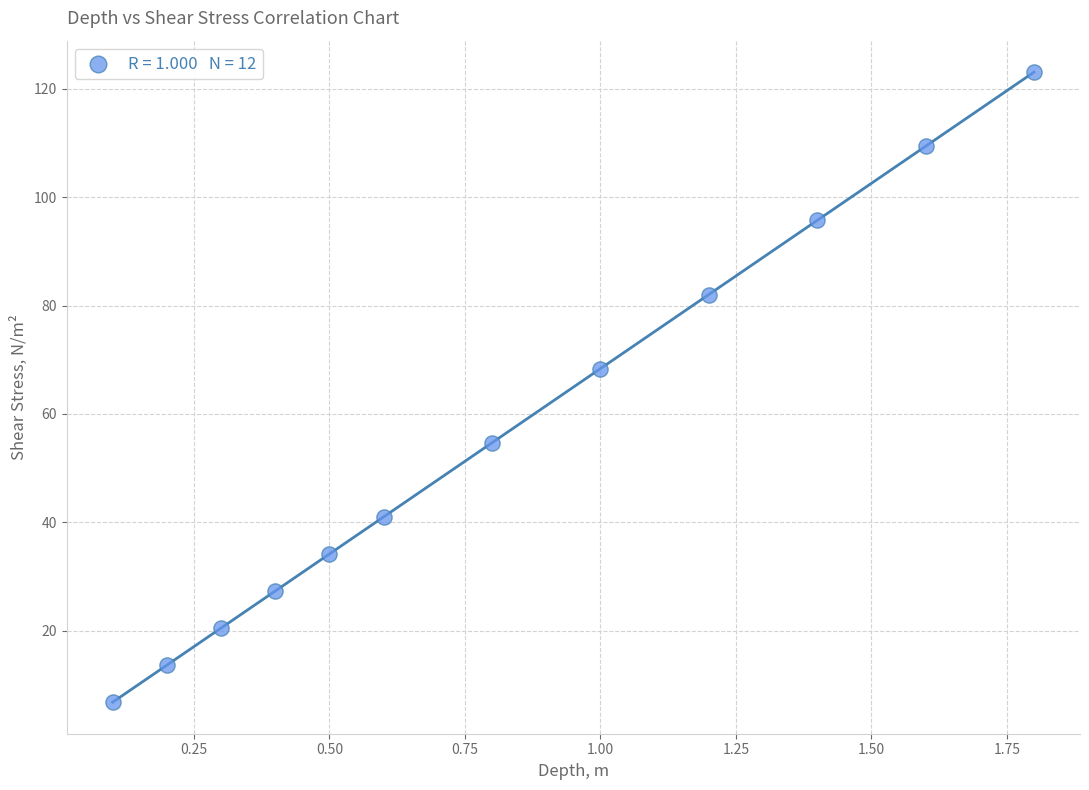

What is the average X value?

0.8